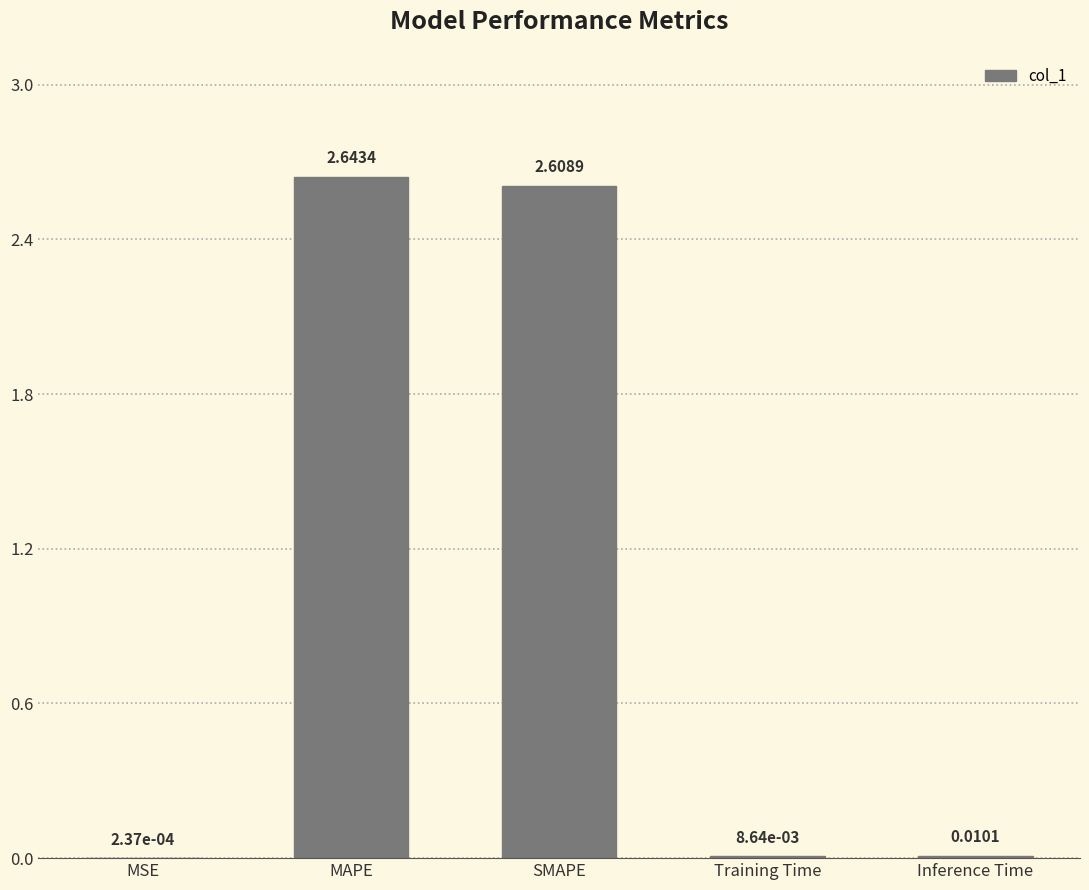

What is the sum of the values at MAPE and Inference Time?

2.7